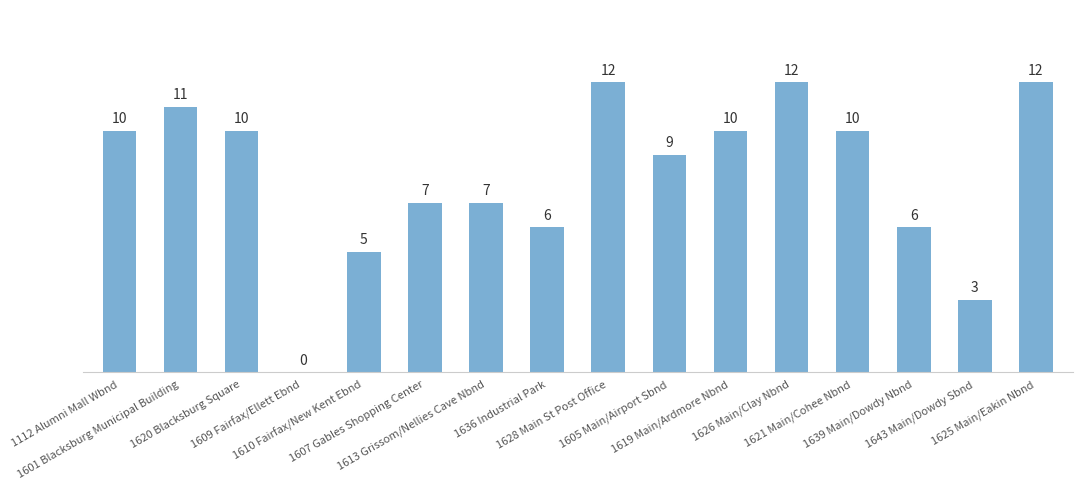

What is the sum of all values?

130